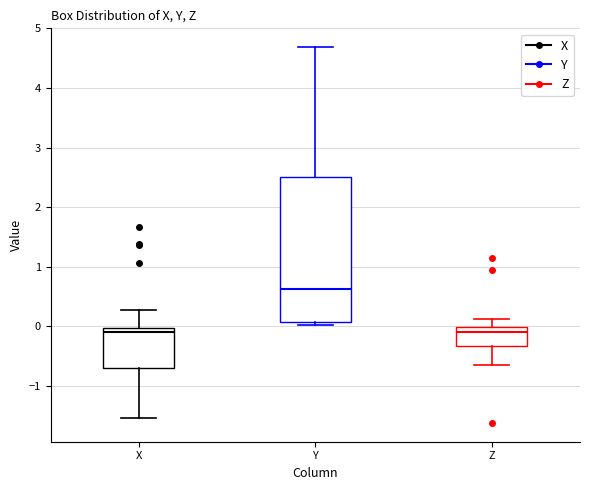

Comparing the boxes themselves (not the whiskers), which one is the tallest?

Y